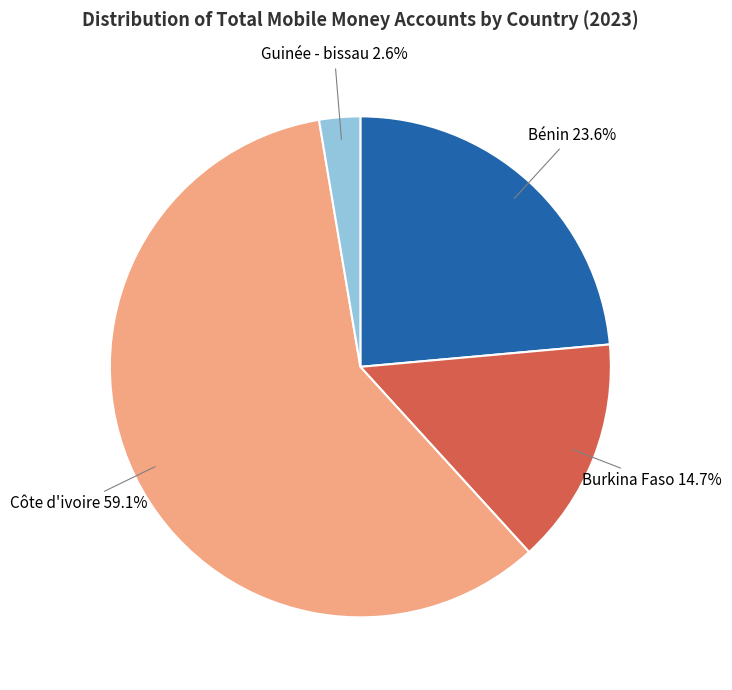

Count the number of slices in the pie.

4